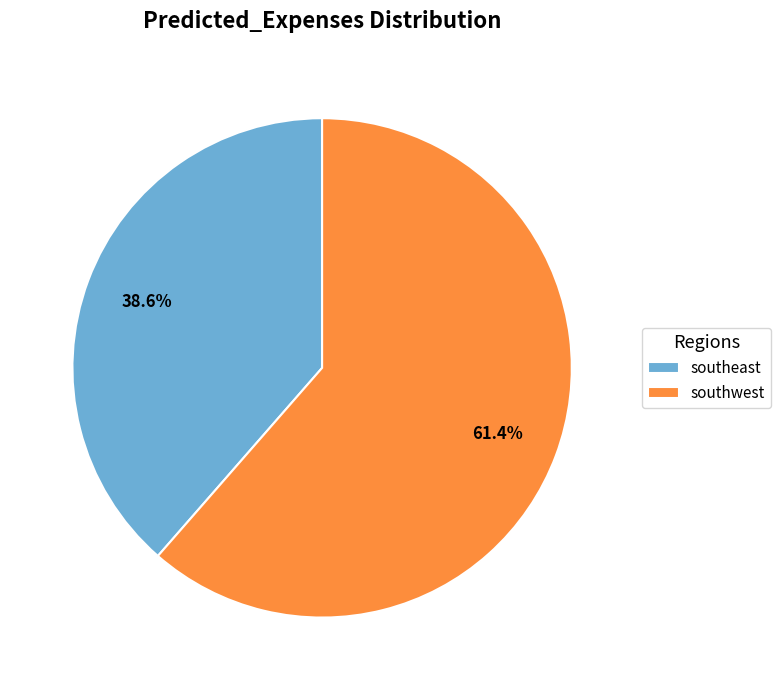

Does southwest account for over 50% of the chart?

Yes